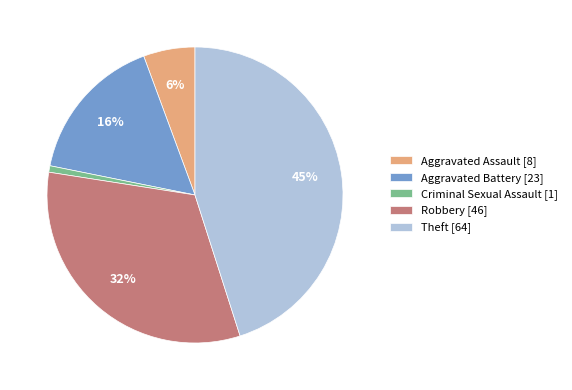

True or false: Theft accounts for 38% of the total.

False